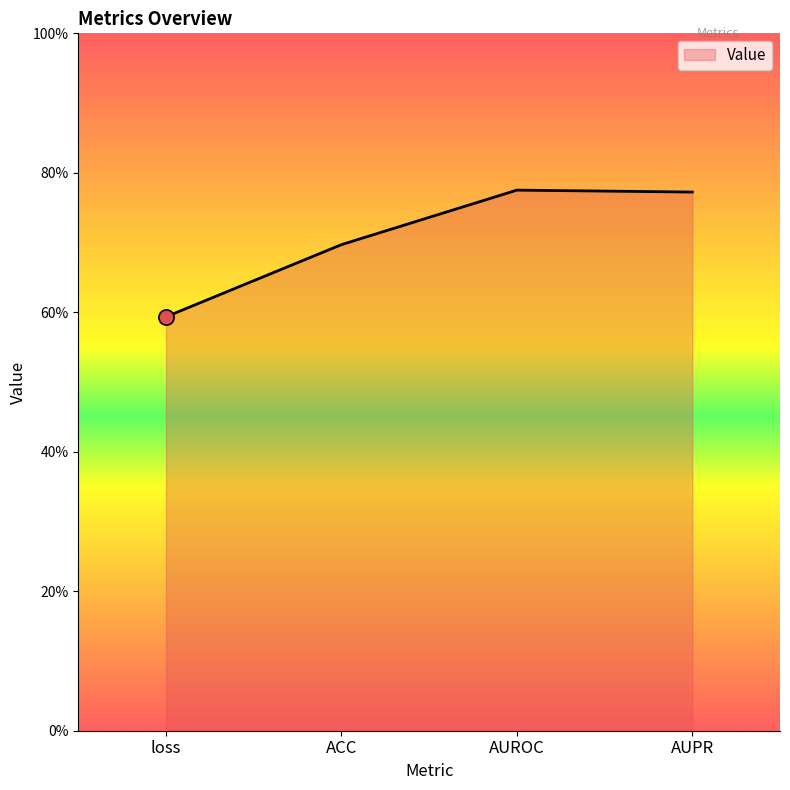

Which has a higher value, AUROC or loss?

AUROC